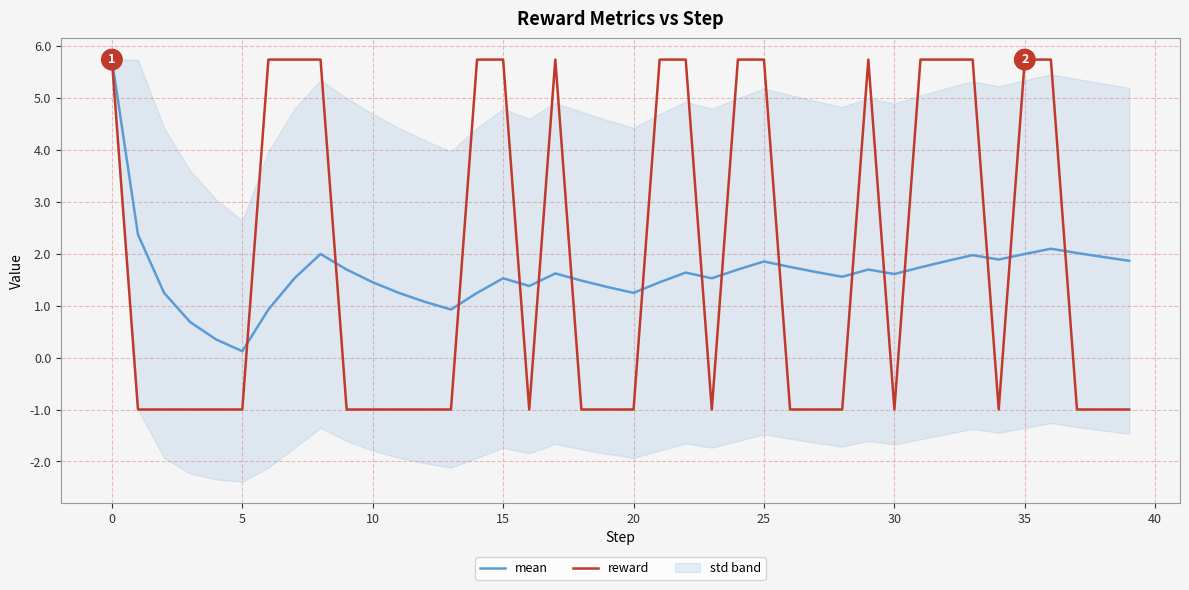

At how many categories does at least one series exceed 2?

19